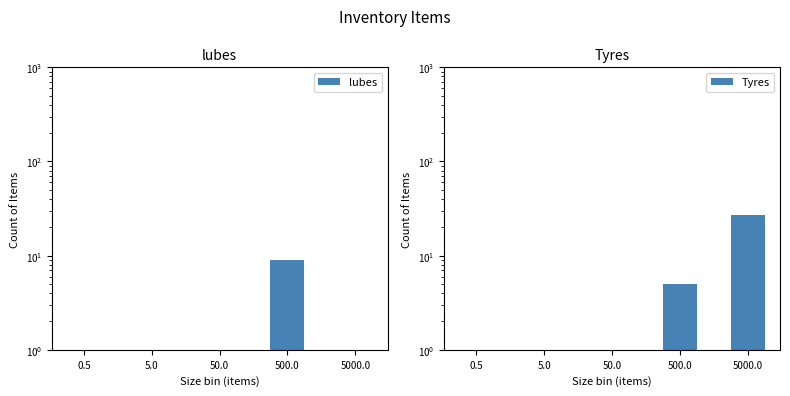

Rank the series by their maximum value, from lowest to highest.

lubes, Tyres